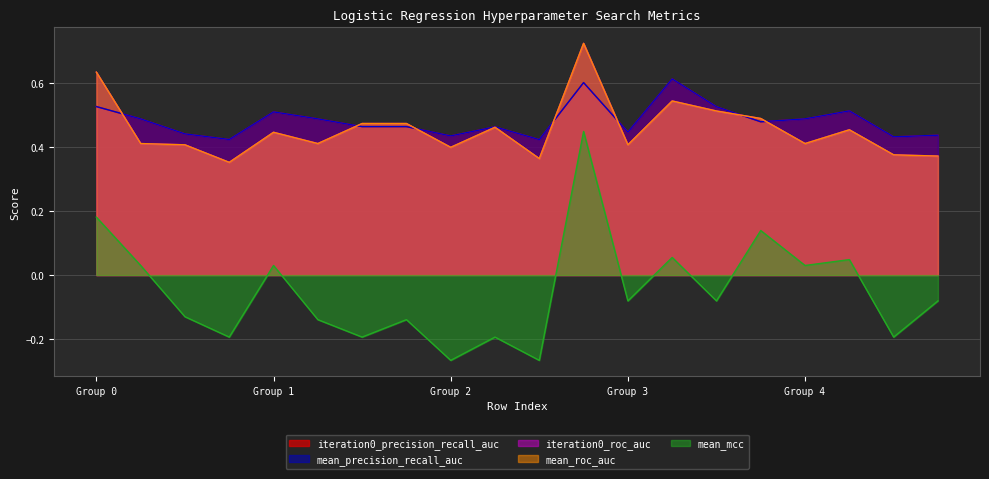

What is the difference between the maximum and second lowest values in the mean_precision_recall_auc series?

0.2